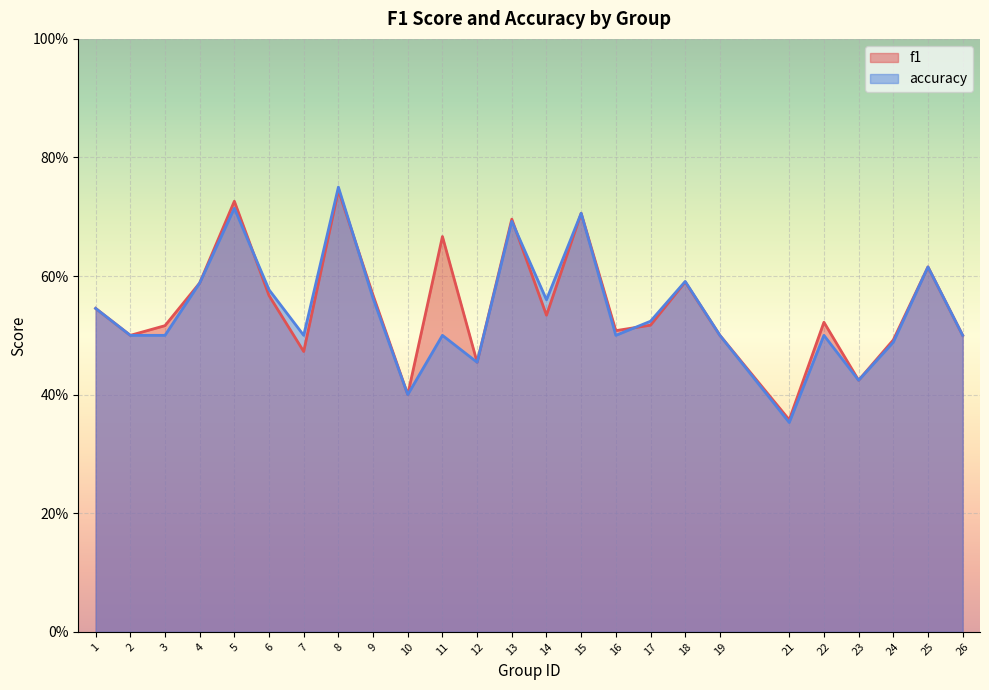

True or false: f1 has a value of 0.6 at 9.

True